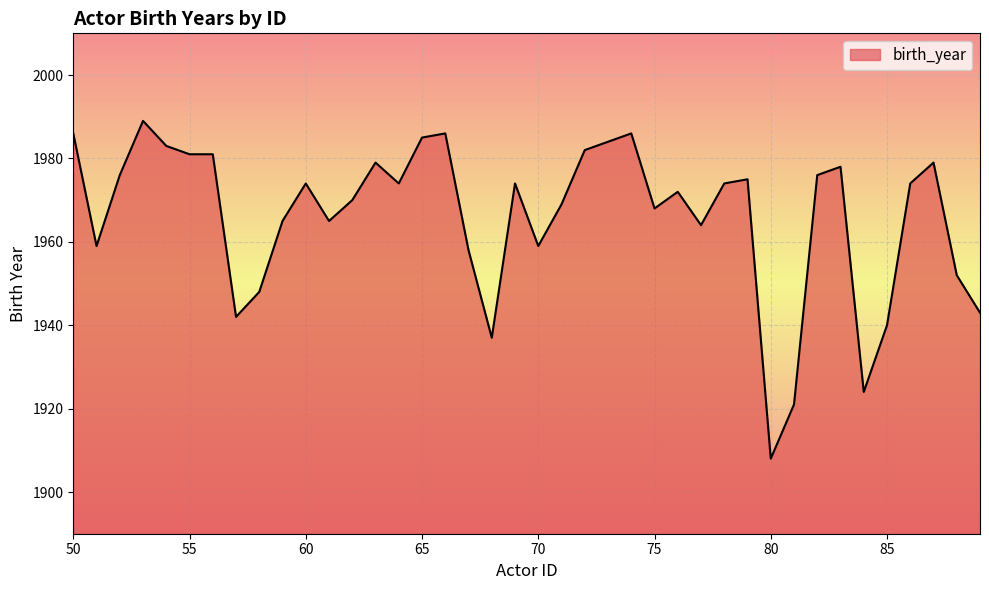

What is the average value?

1966